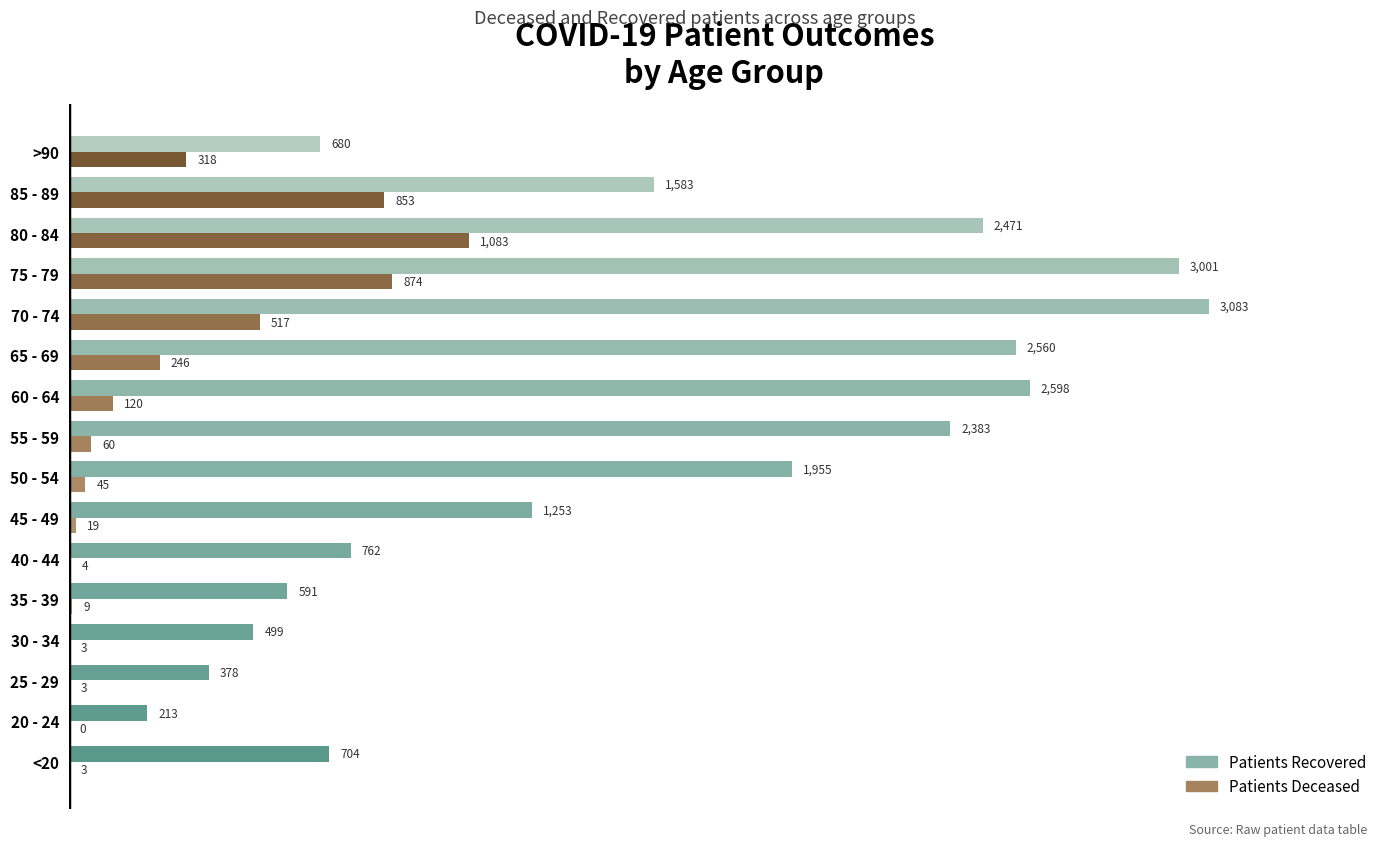

What is the total value across all series at 35 - 39?

600